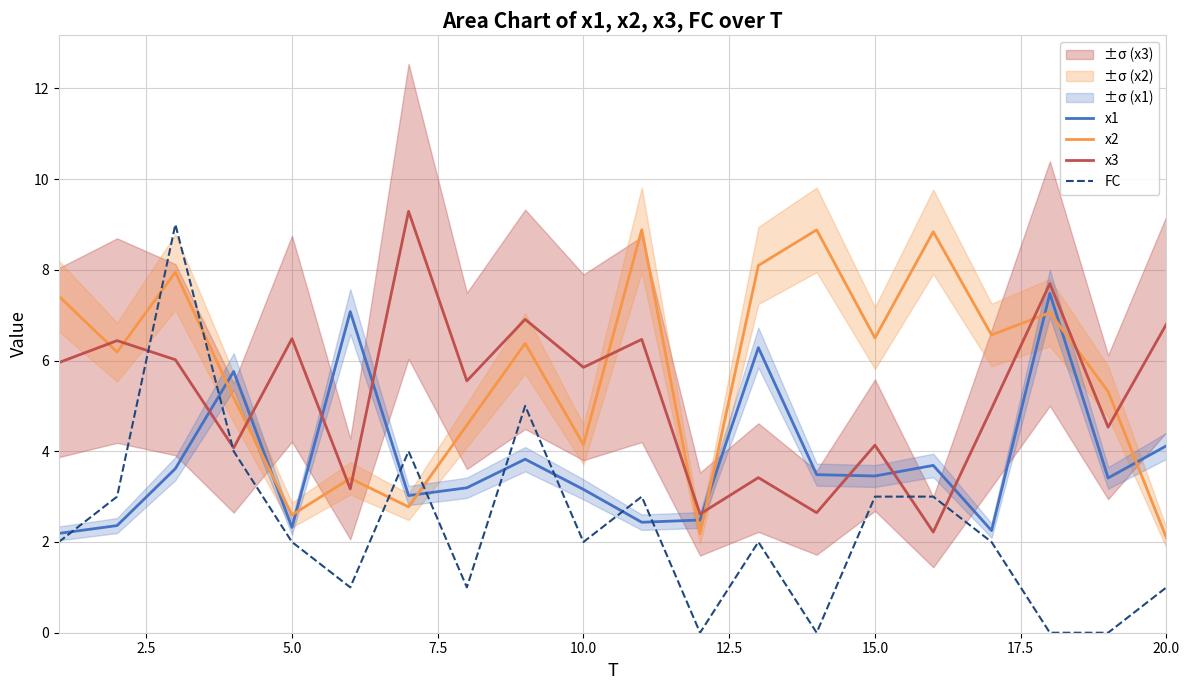

Reading left to right, list all the values displayed in this chart.

x1: 2.2	2.4	3.6	5.8	2.3	7.1	3.0	3.2	3.8	3.2	2.4	2.5	6.3	3.5	3.5	3.7	2.3	7.5	3.4	4.1
x2: 7.4	6.2	7.9	5.2	2.6	3.4	2.8	4.6	6.4	4.1	8.9	2.2	8.1	8.9	6.5	8.8	6.6	7.1	5.3	2.1
x3: 6.0	6.4	6.0	4.1	6.5	3.2	9.3	5.6	6.9	5.8	6.5	2.6	3.4	2.6	4.1	2.2	4.9	7.7	4.5	6.8
FC: 2.0	3.0	9.0	4.0	2.0	1.0	4.0	1.0	5.0	2.0	3.0	0.0	2.0	0.0	3.0	3.0	2.0	0.0	0.0	1.0